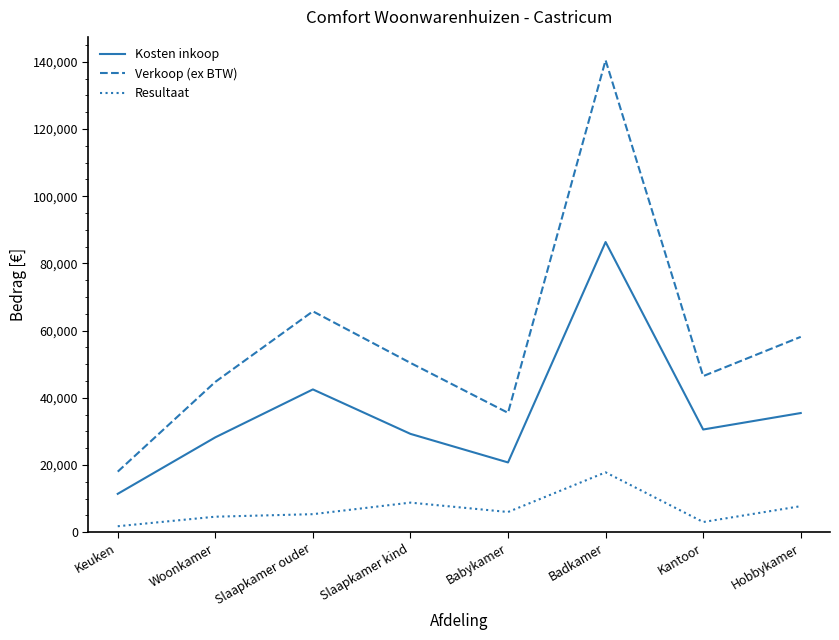

True or false: Resultaat and Verkoop (ex BTW) intersect in this chart.

False